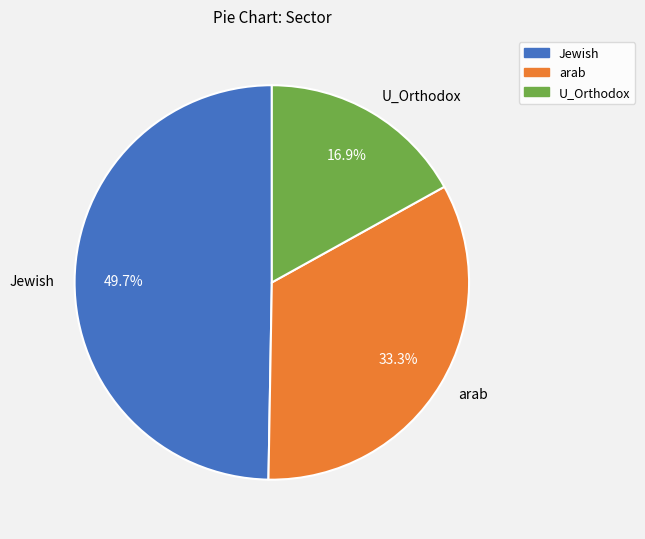

What is the smallest slice in the pie chart?

U_Orthodox